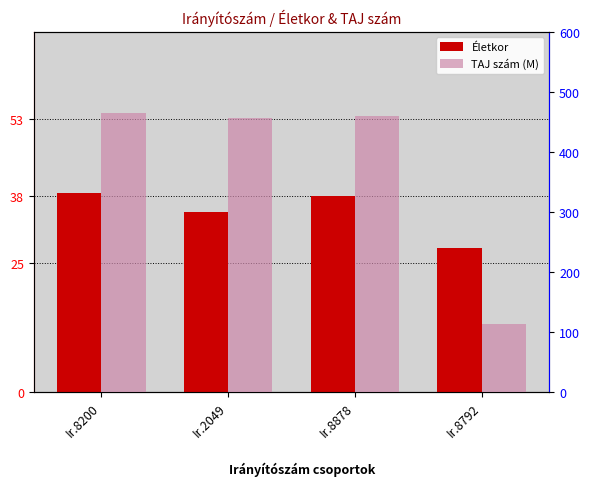

At which category is the sum across all series the highest?

Ir.8200